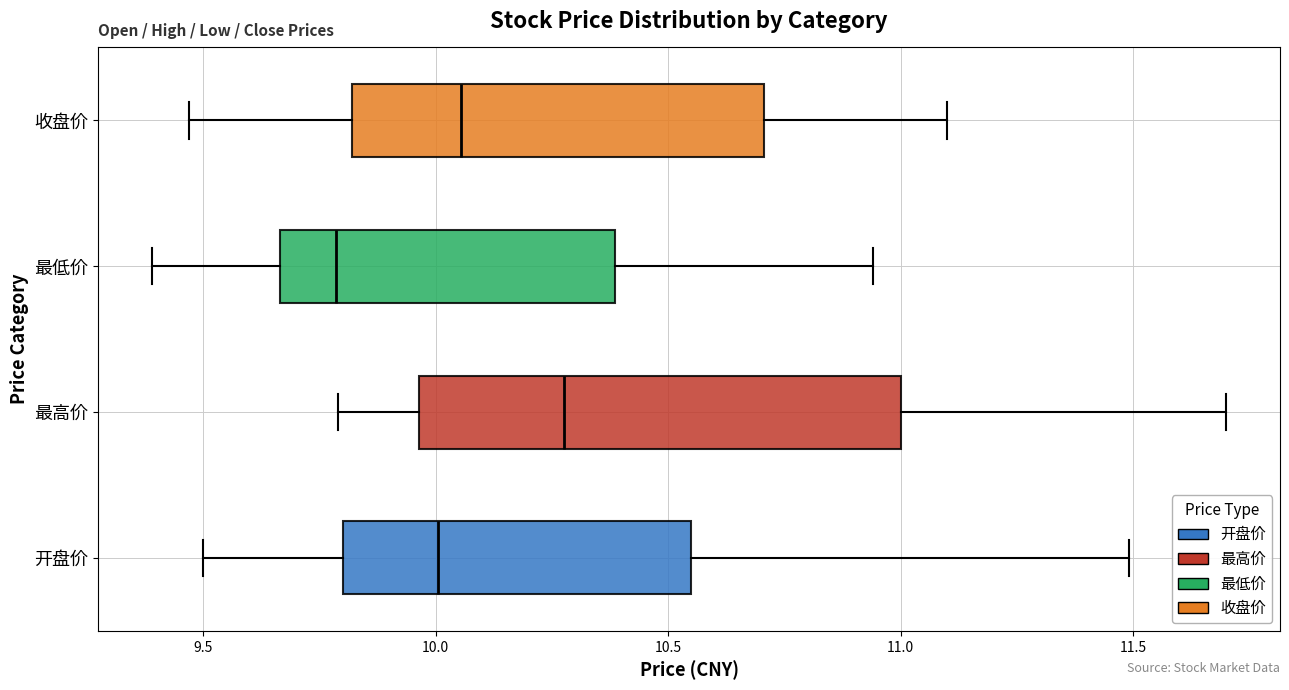

Reading bottom to top, transcribe this box plot: for each box, give where its median line is, the range the box spans, and where its two whiskers end, as read against the x-axis. The values are not printed on the chart, so give them approximately, as read against the axis.

开盘价: median 10.00, box 9.80 to 10.55, whiskers 9.50 to 11.50
最高价: median 10.30, box 9.95 to 11.00, whiskers 9.80 to 11.70
最低价: median 9.80, box 9.65 to 10.40, whiskers 9.40 to 10.95
收盘价: median 10.05, box 9.80 to 10.70, whiskers 9.45 to 11.10